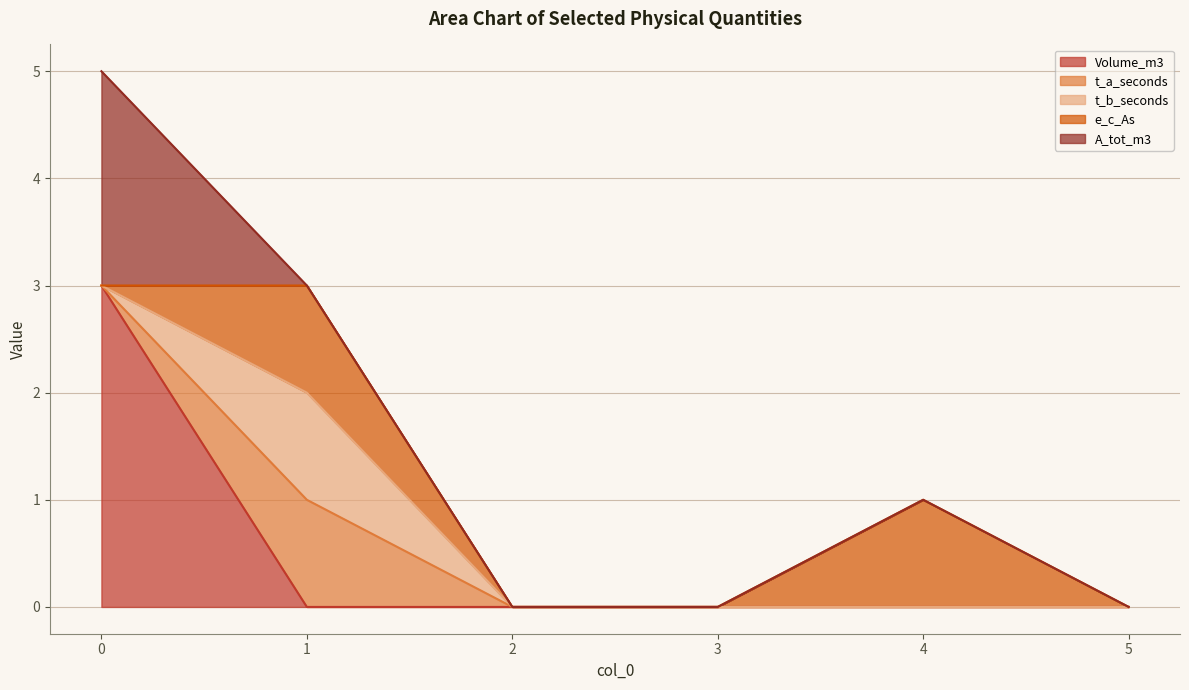

Count the A_tot_m3 values in the range 0 to 1.

5